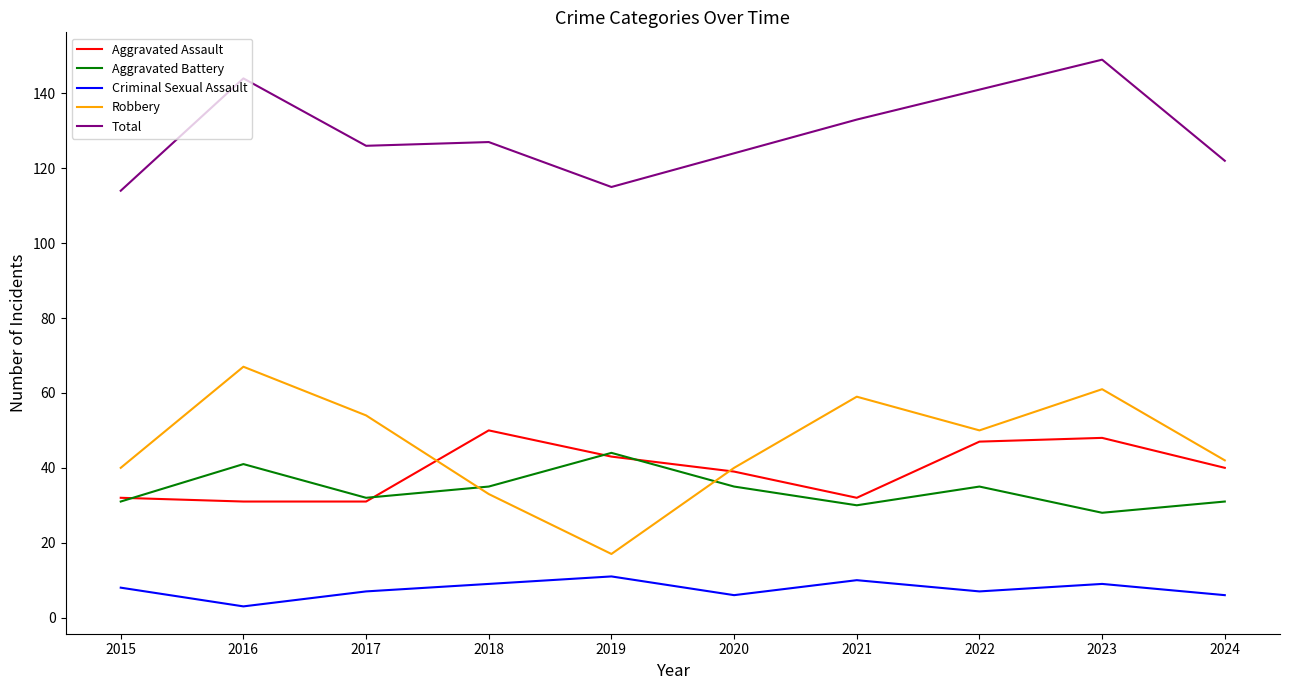

Read the Aggravated Battery value at 2023.

28